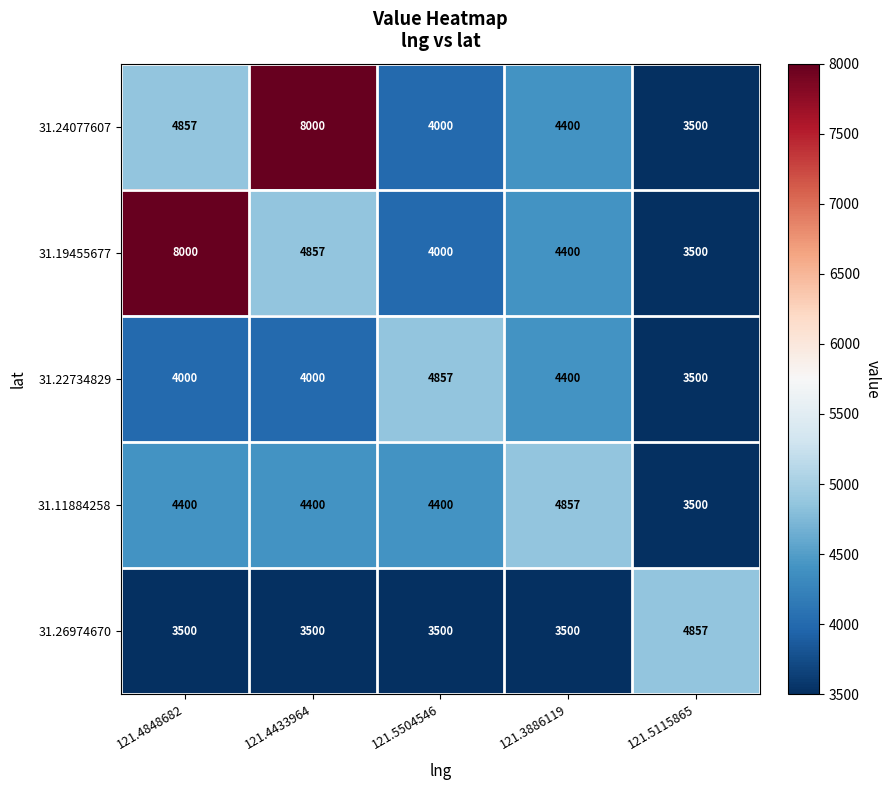

The 31.22734829 series shows 3500 at 121.5115865. True or false?

True